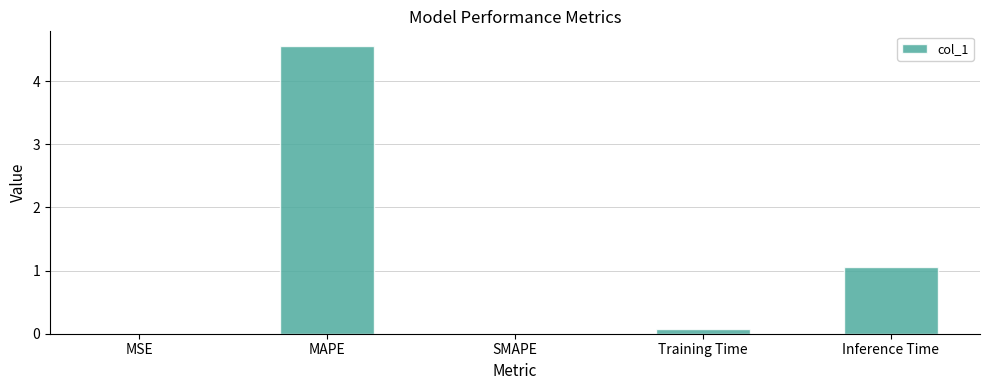

The chart shows a value of 1.7 at MAPE. True or false?

False